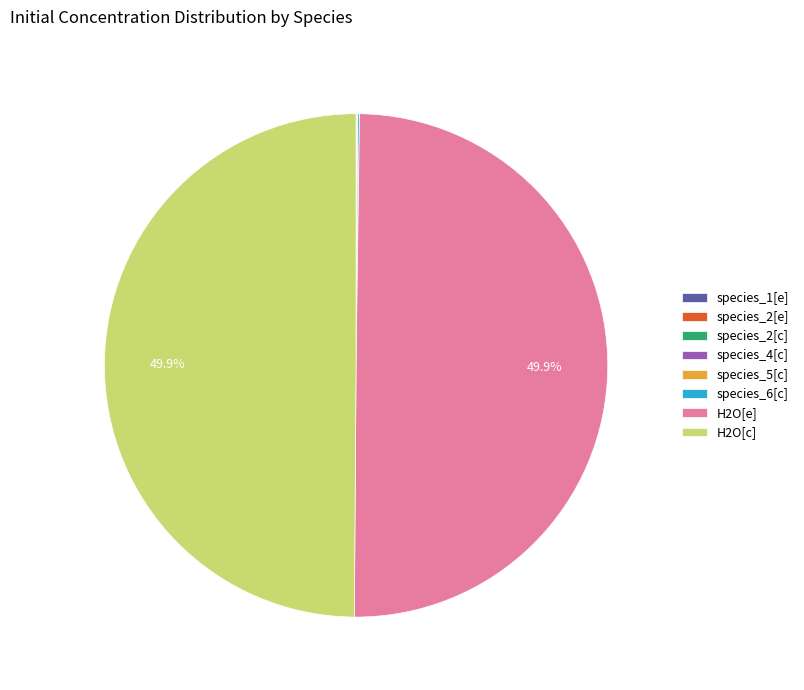

How many segments does this pie chart have?

8